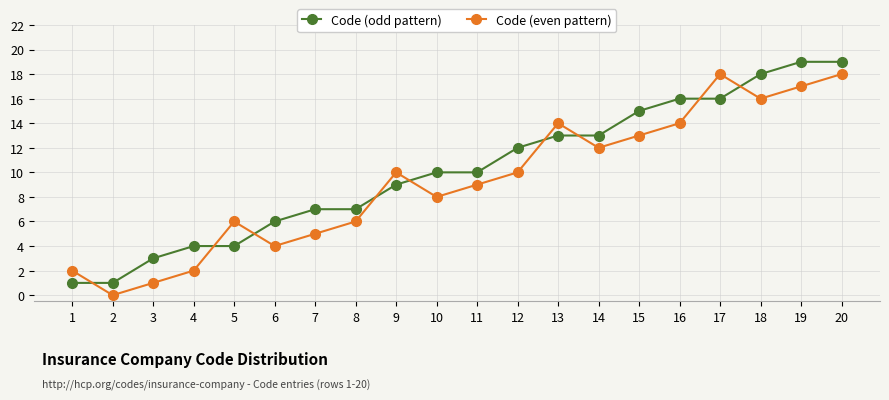

What is the difference between the maximum and minimum values in the Code (even pattern) series?

18